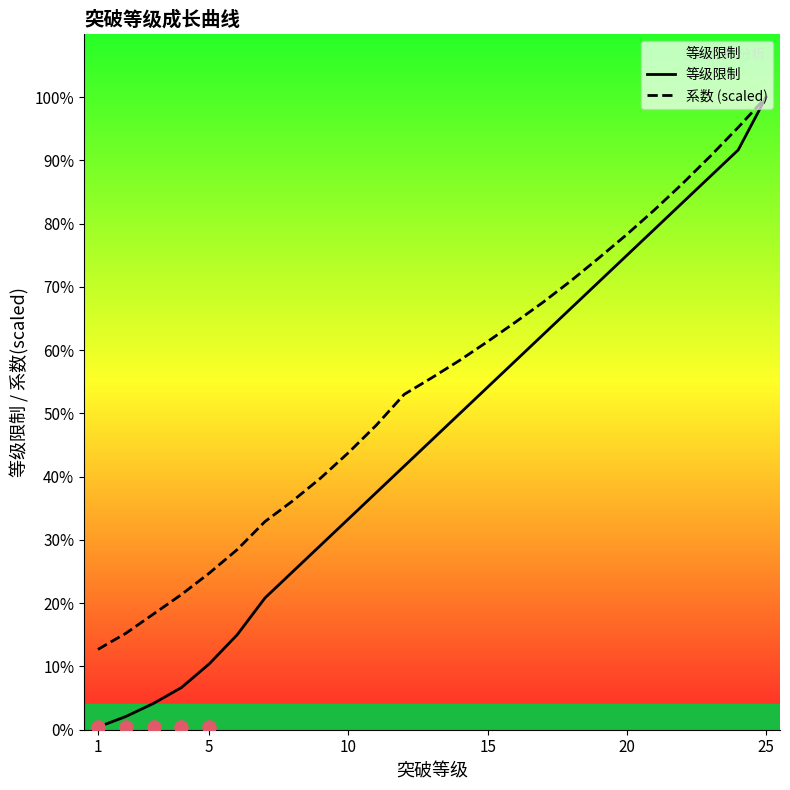

What are all the series names shown in the legend?

等级限制, 系数 (scaled)